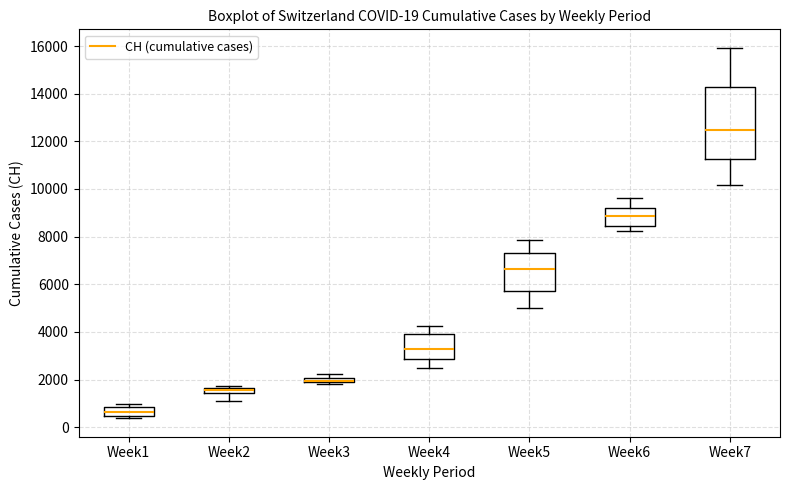

Which box is the tallest, from its lower edge to its upper edge?

Week7